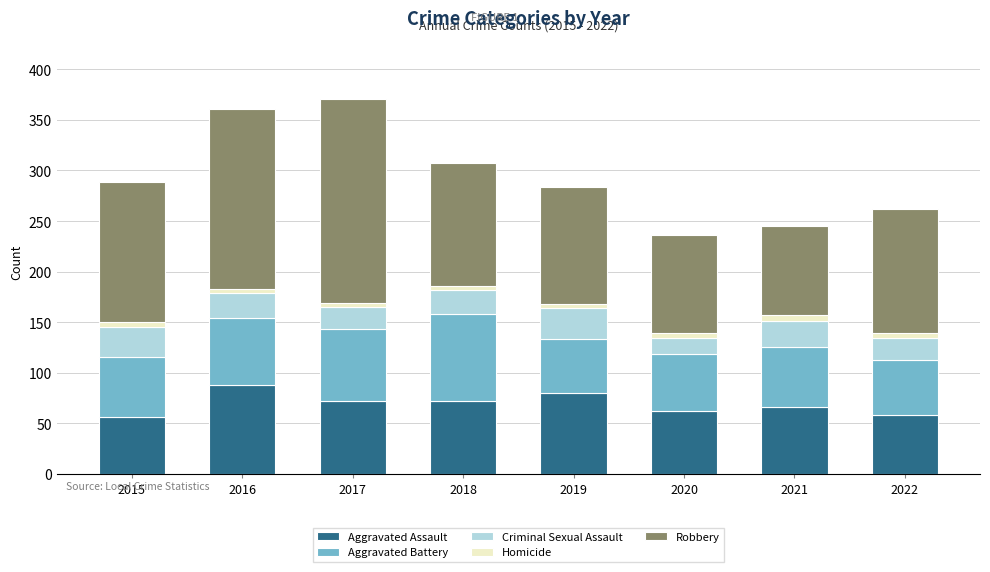

What is the minimum value for Aggravated Assault?

56